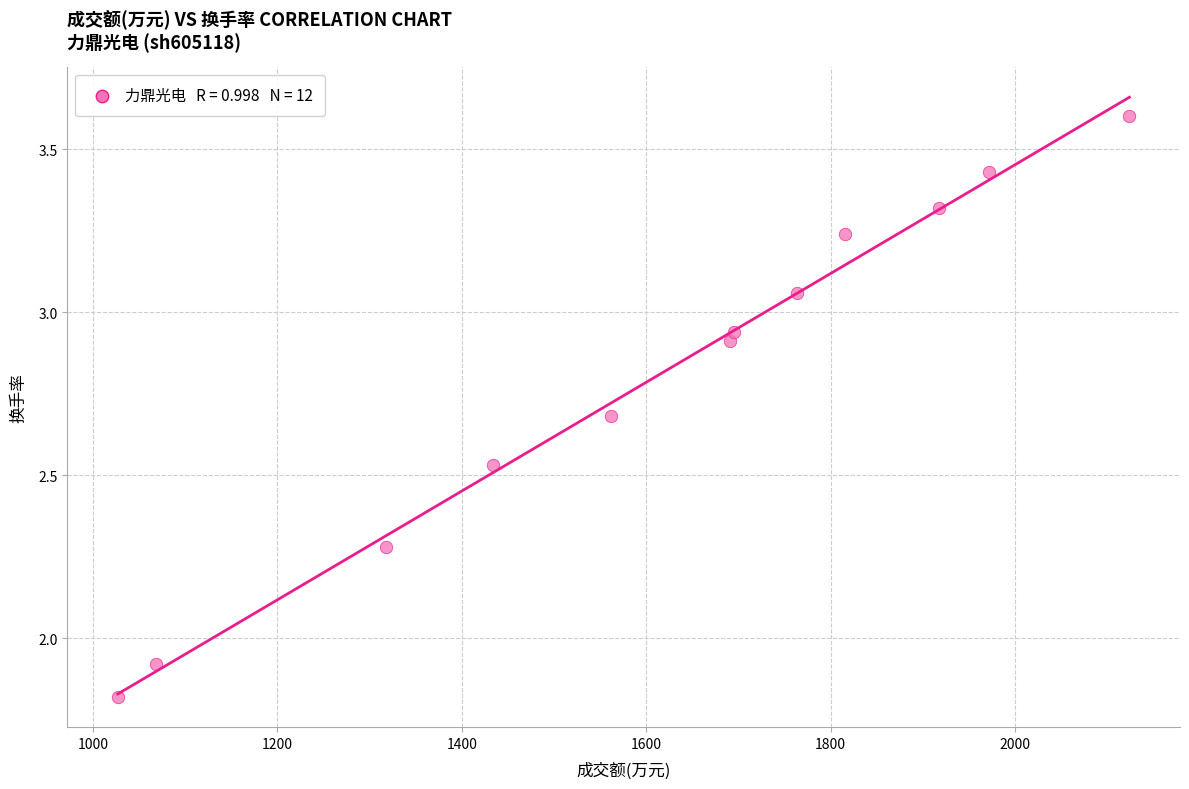

What is the range of X values (max minus min)?

1097.0